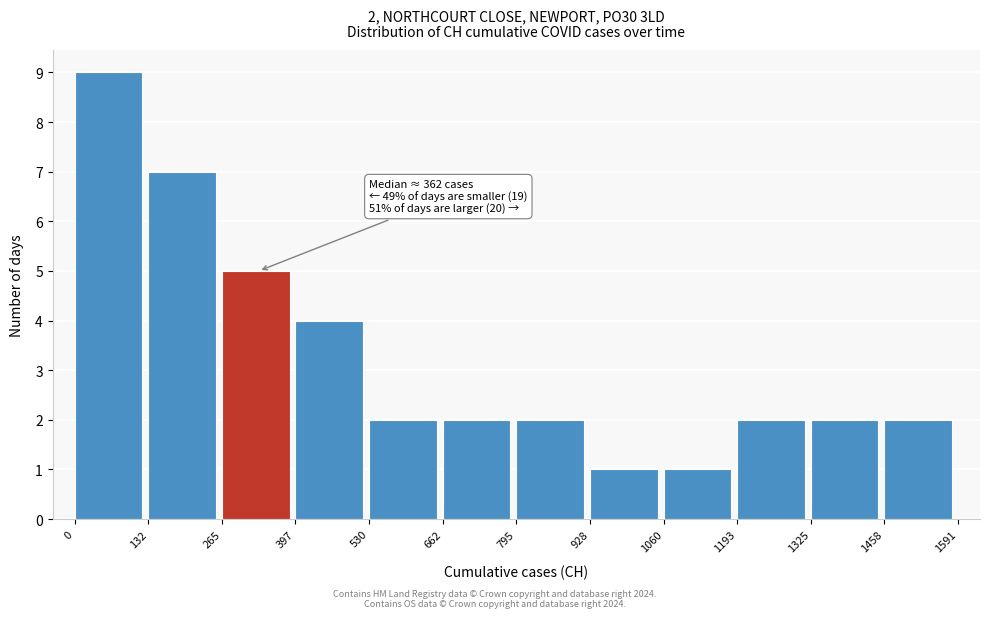

Which range on the x-axis has the tallest bar?

0 to 132